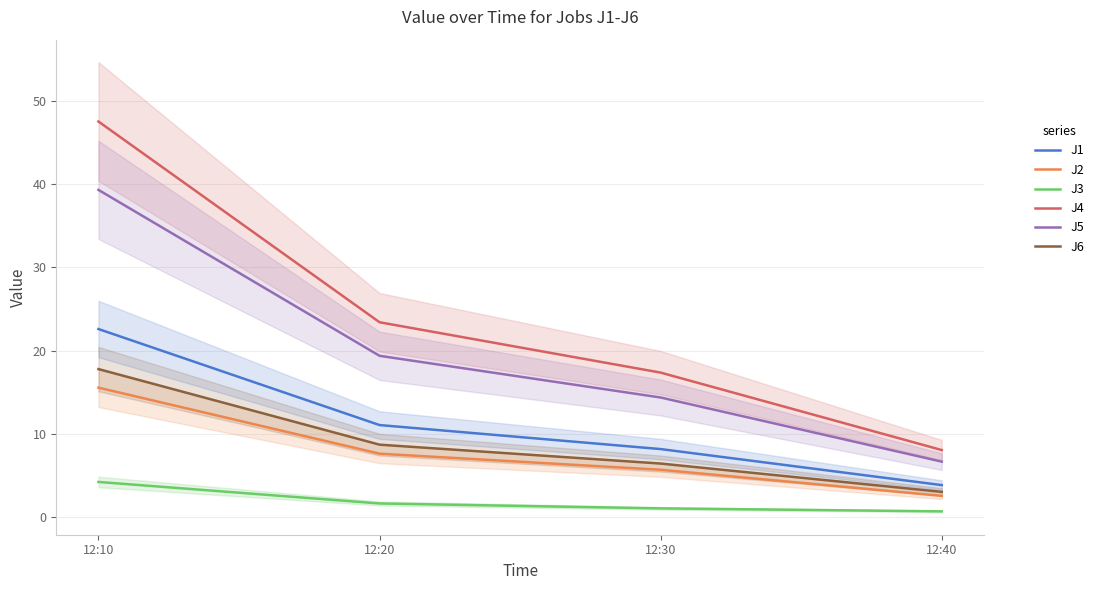

Reading right to left, what are all the values shown in this chart?

J1: 12:40=3.8	12:30=8.2	12:20=11.1	12:10=22.6
J2: 12:40=2.5	12:30=5.7	12:20=7.6	12:10=15.5
J3: 12:40=0.7	12:30=1.0	12:20=1.6	12:10=4.2
J4: 12:40=8.1	12:30=17.3	12:20=23.4	12:10=47.5
J5: 12:40=6.7	12:30=14.4	12:20=19.4	12:10=39.3
J6: 12:40=3.0	12:30=6.4	12:20=8.7	12:10=17.8